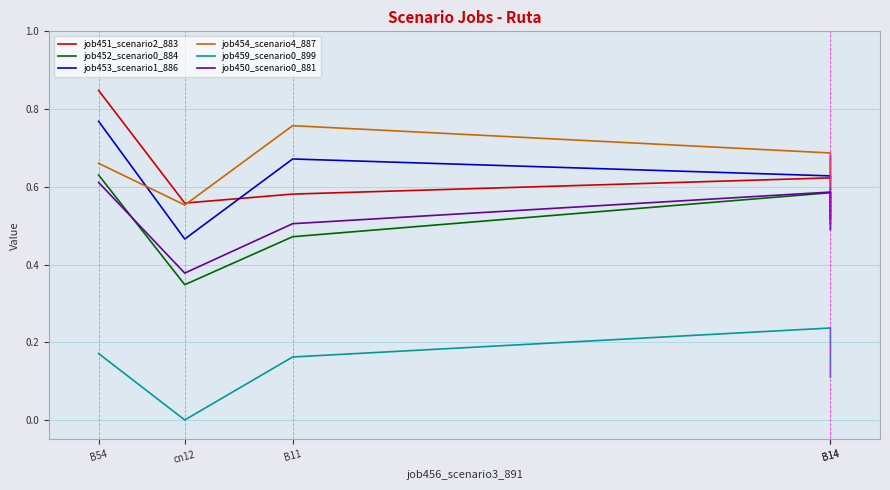

The job454_scenario4_887 series shows 0.7 at B54. True or false?

True